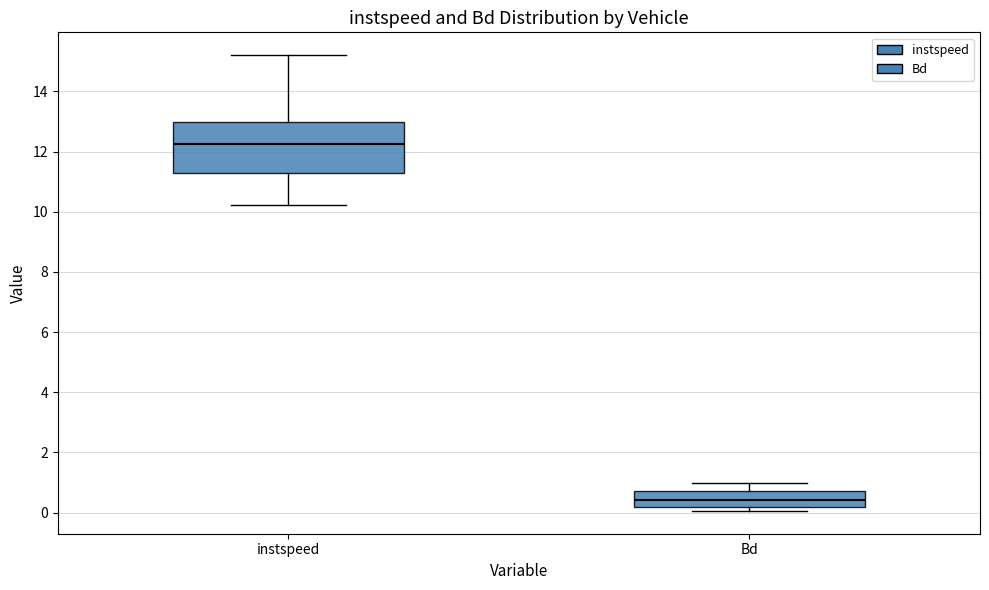

Which box's median line is the lowest?

Bd